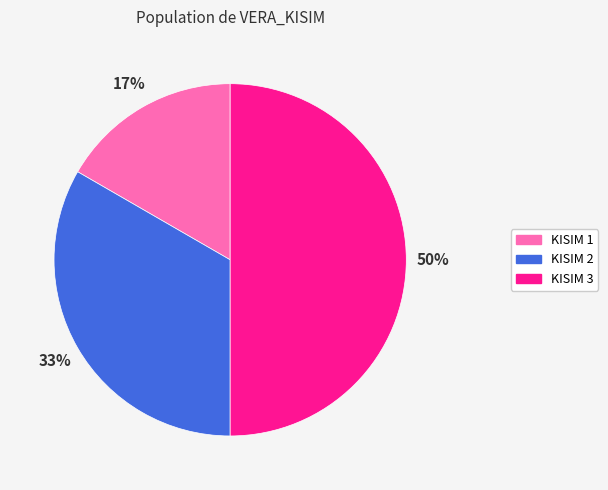

How many segments does this pie chart have?

3